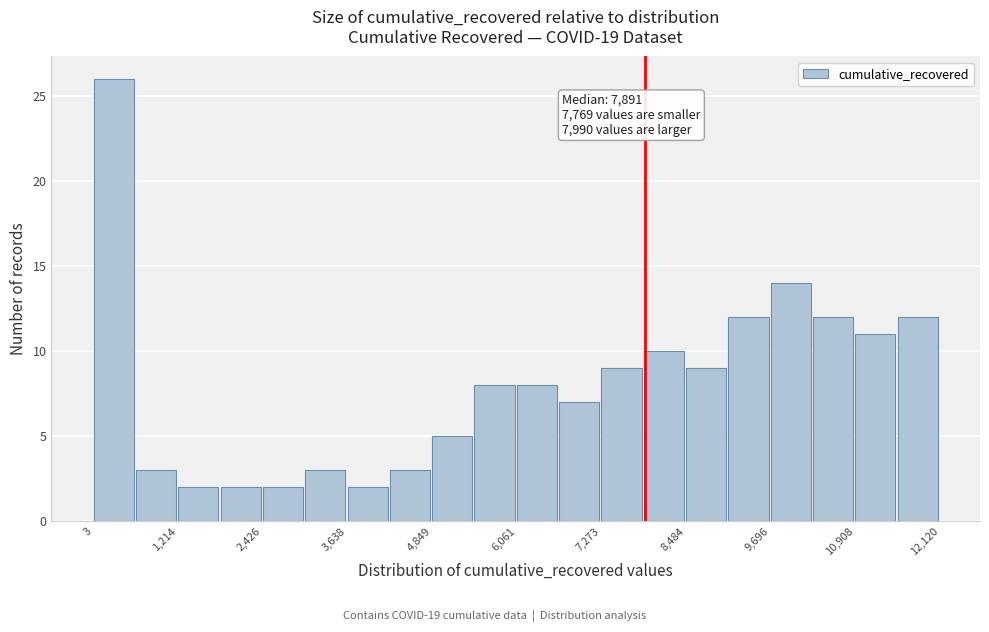

Around what value on the x-axis is the tallest bar? Give the approximate position of its centre, as read against the axis.

200